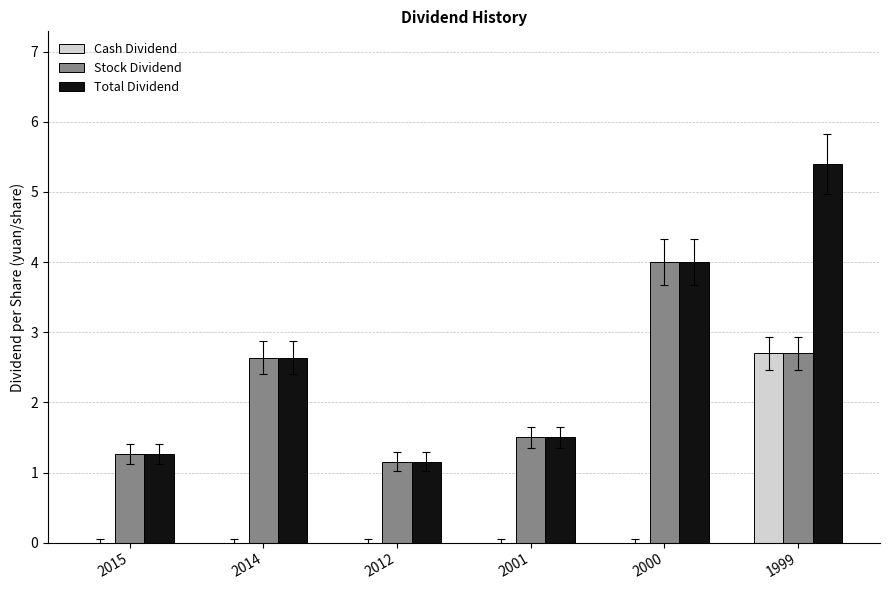

Which series has the largest total across all categories?

Total Dividend